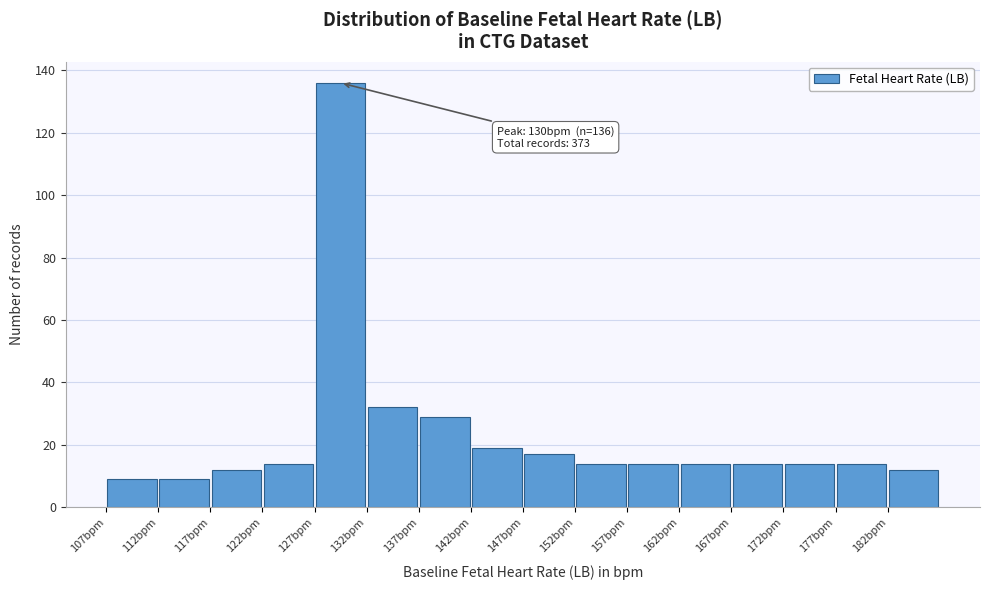

Over which range of the x-axis is the bar tallest?

127.5 to 132.5